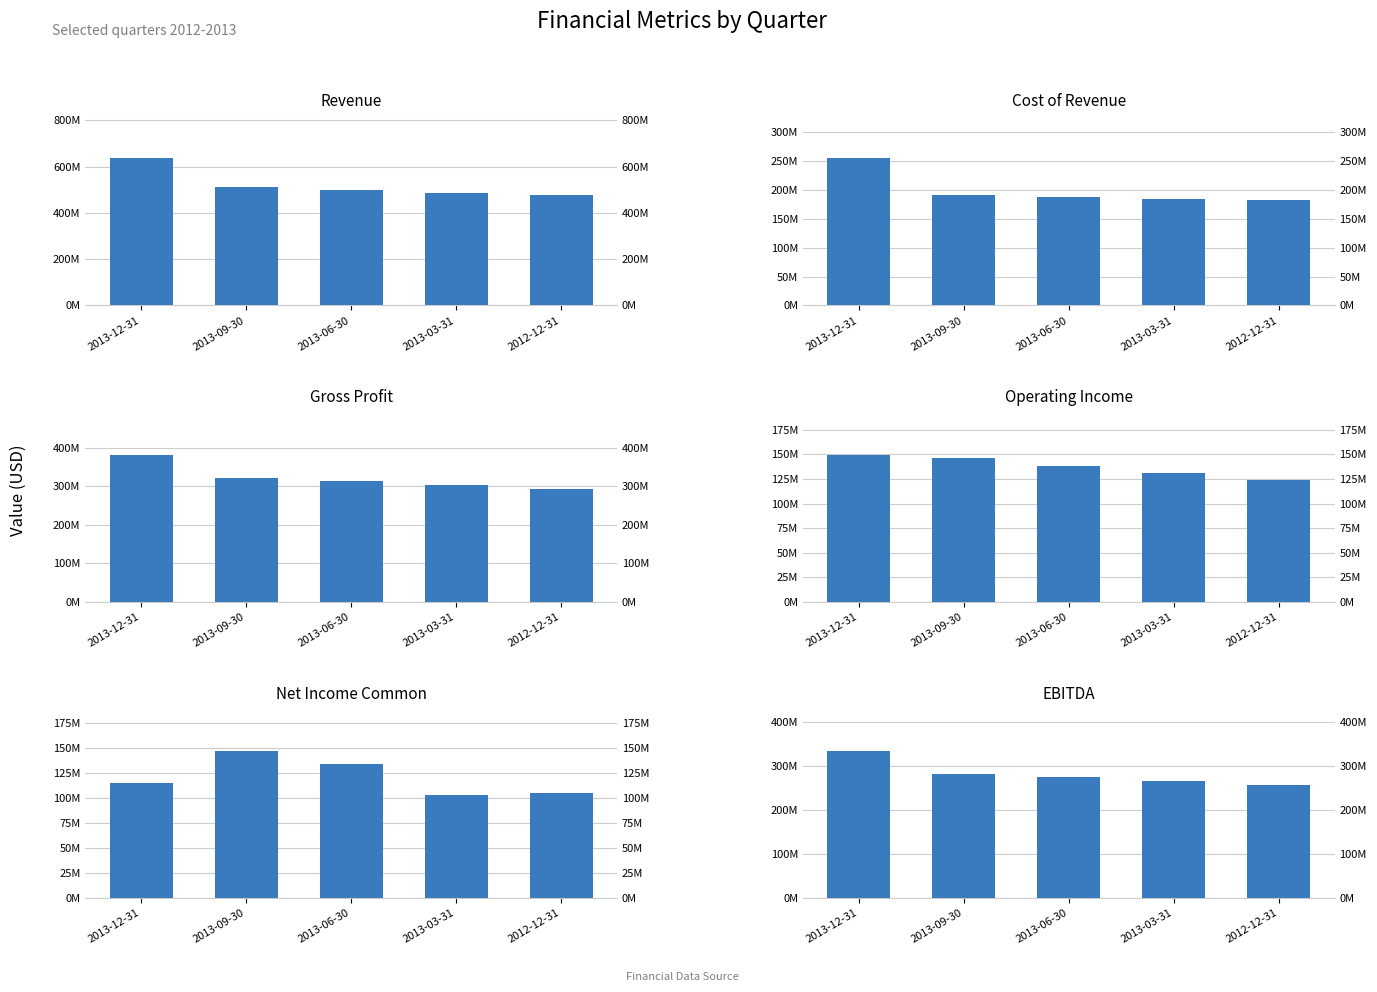

Is the value of Gross Profit at 2013-09-30 greater than the value of Net Income Common at 2013-03-31?

Yes